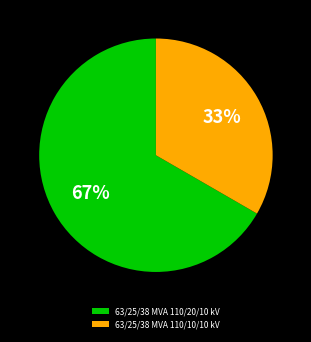

Combined, do 63/25/38 MVA 110/10/10 kV and 63/25/38 MVA 110/20/10 kV account for over 50%?

Yes